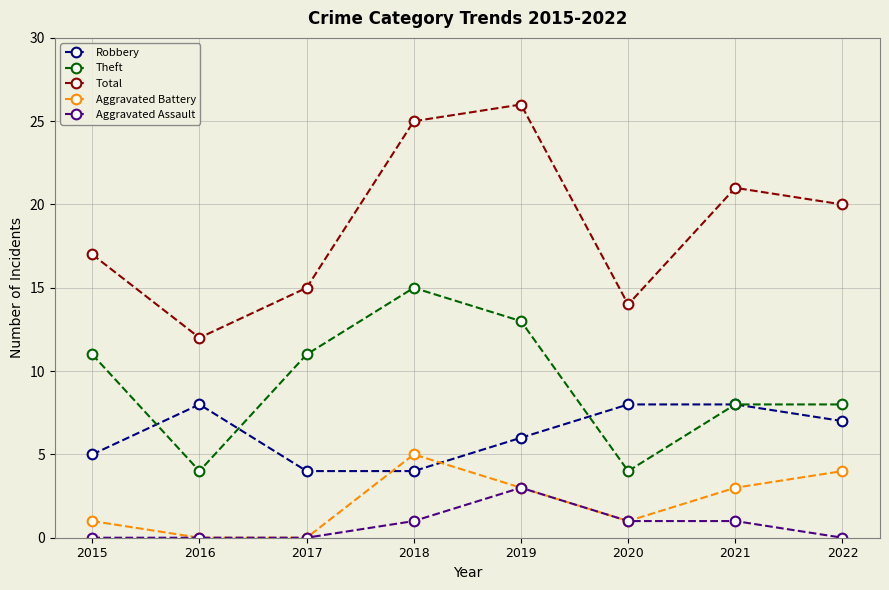

What value does the Total series have at 2019, to the nearest 10?

30